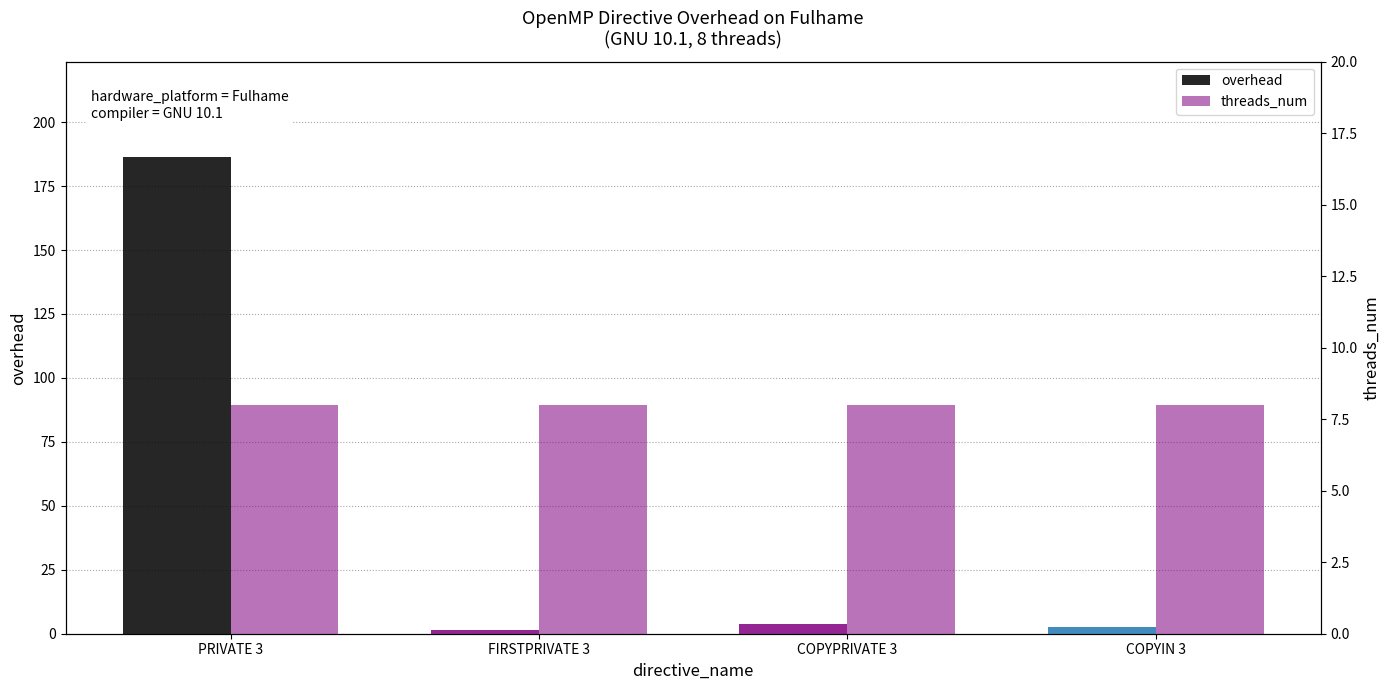

Reading right to left, extract all data points from this chart.

overhead: 2.7	3.9	1.4	186.4
threads_num: 8.0	8.0	8.0	8.0